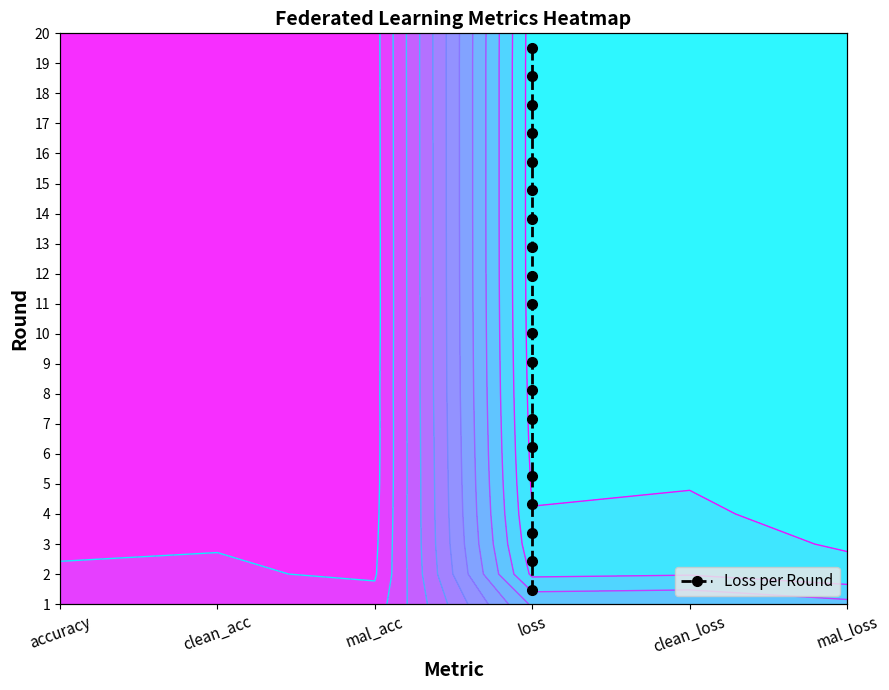

What value does the data have at loss, to the nearest 5?

10